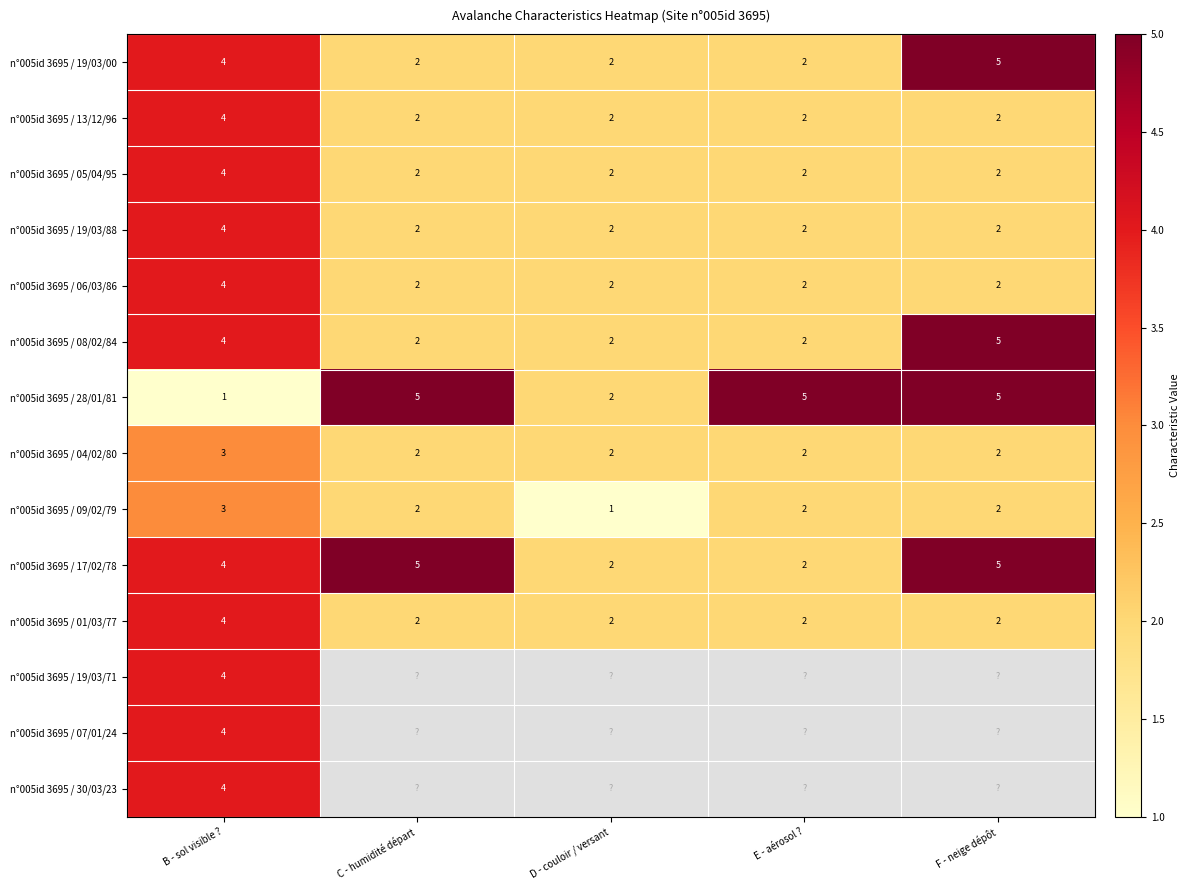

What is the sum of the n°005id 3695 / 08/02/84 values at E - aérosol ? and B - sol visible ??

6